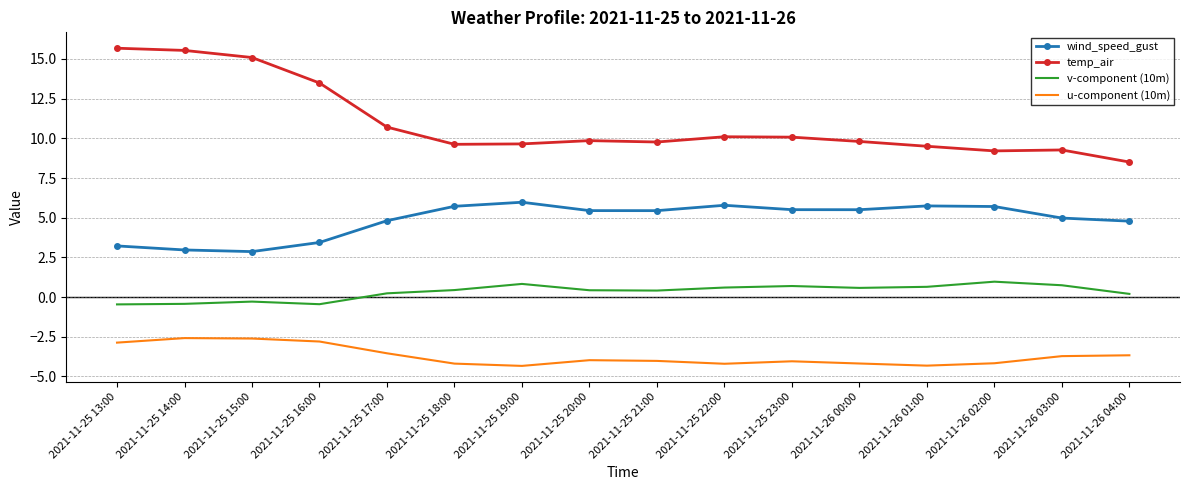

What is the minimum value shown in the chart?

-4.3